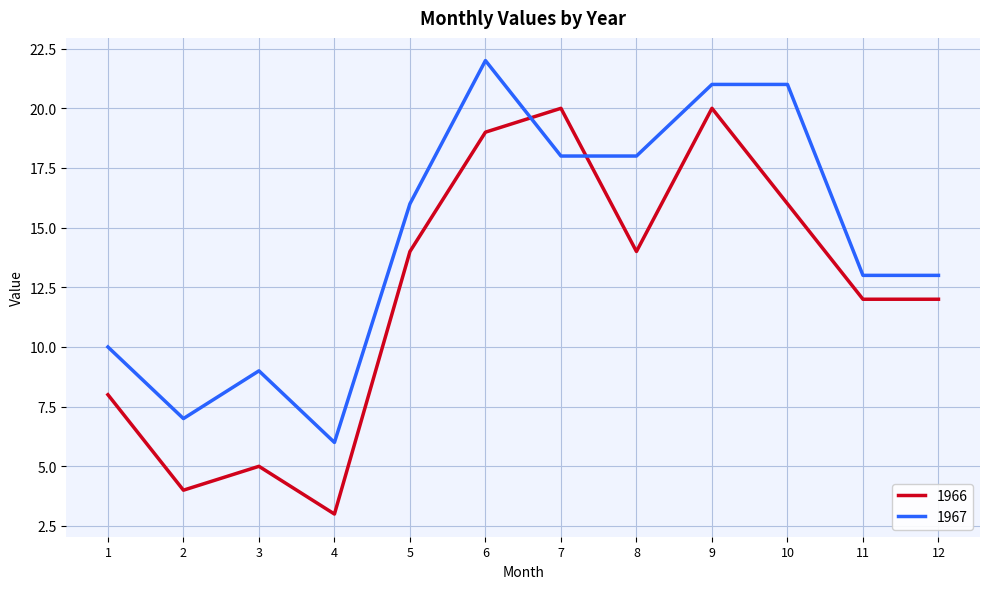

Which series changed the most between 5 and 10?

1967